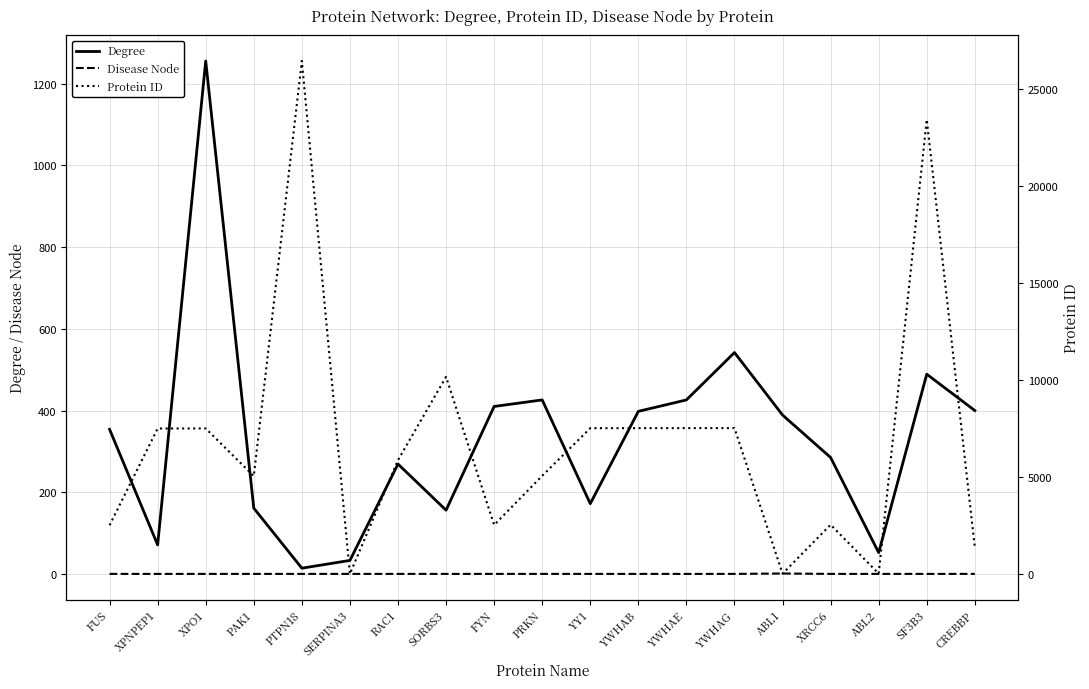

Which series changed the most between SORBS3 and CREBBP?

Protein ID